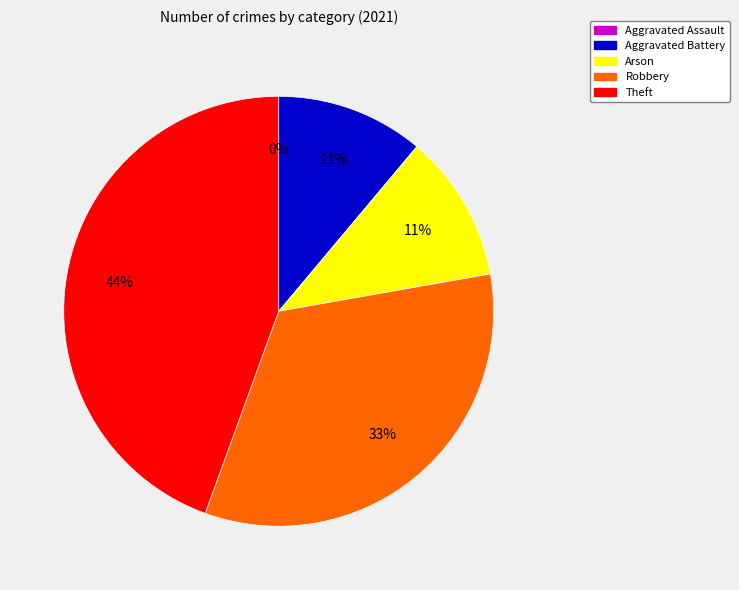

How many segments does this pie chart have?

5